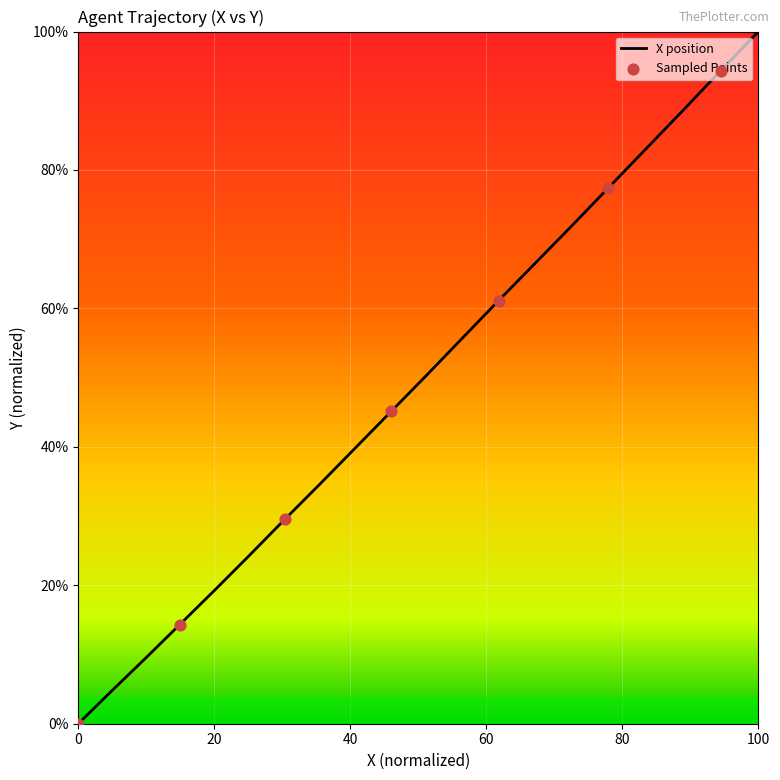

What is the difference between the maximum and minimum values?

100.0